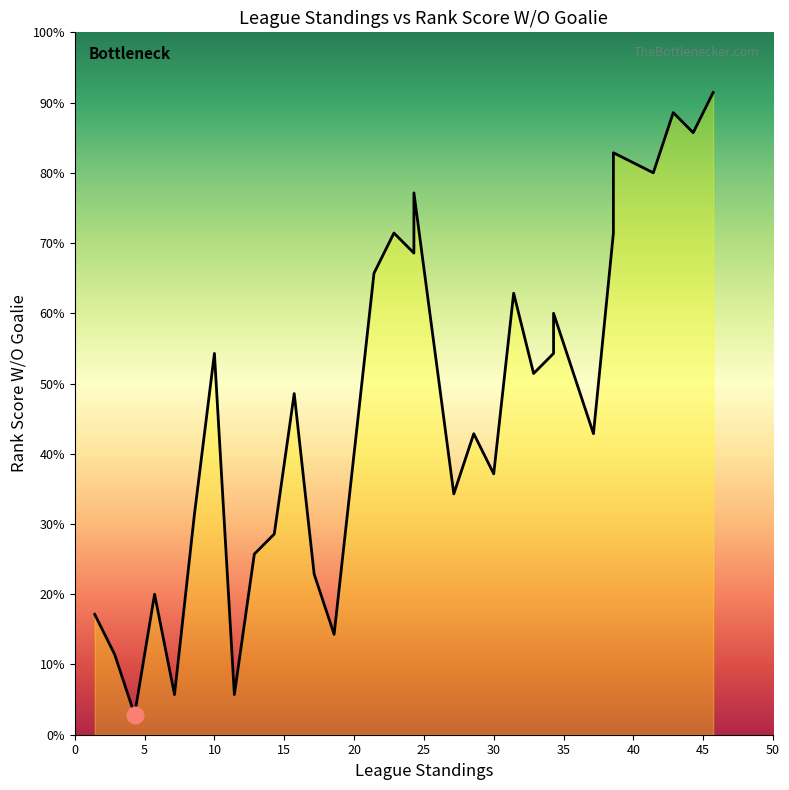

Rank the series by their maximum value, from lowest to highest.

League Standings, Rank Score W/O Goalie